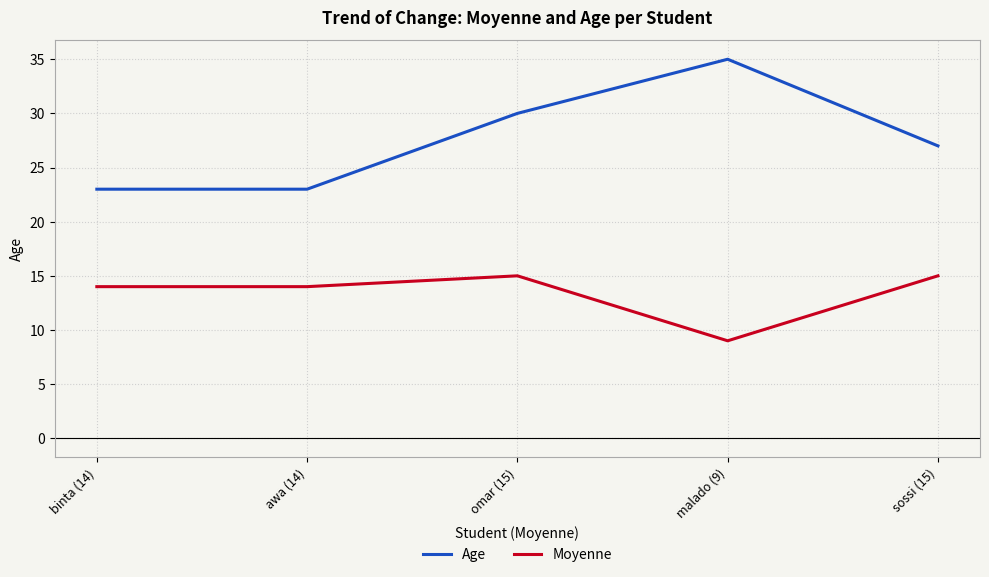

At which category does Moyenne reach its first local peak?

omar (15)